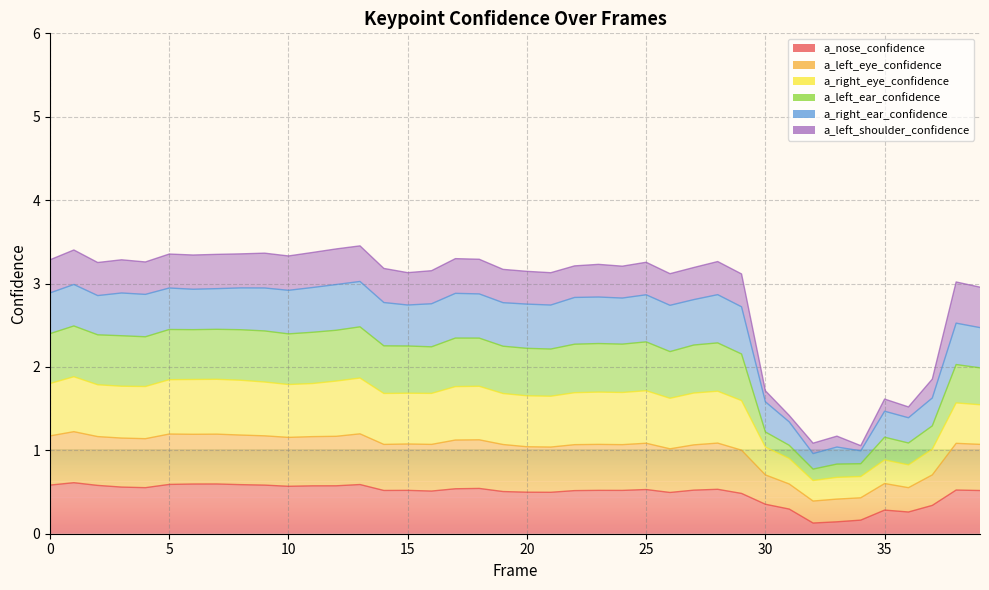

True or false: a_nose_confidence has more than 2 interior local peaks.

True